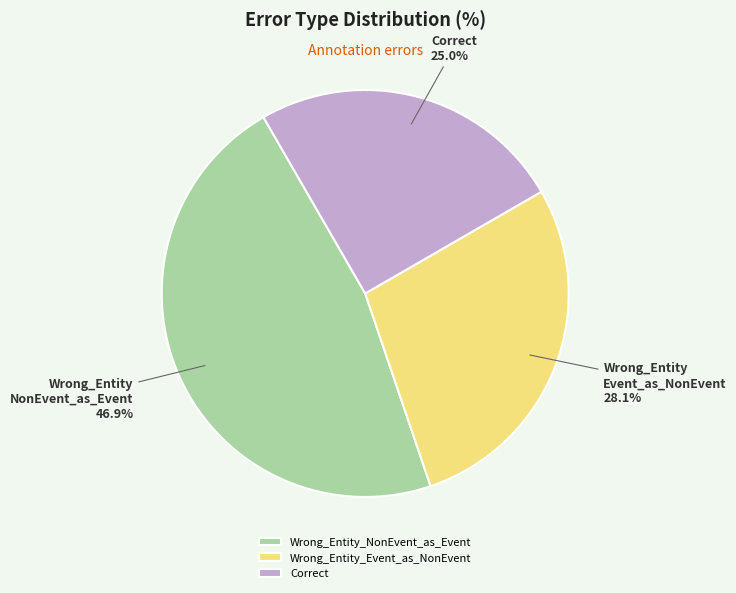

Which category has the biggest portion of the pie?

Wrong_Entity_NonEvent_as_Event